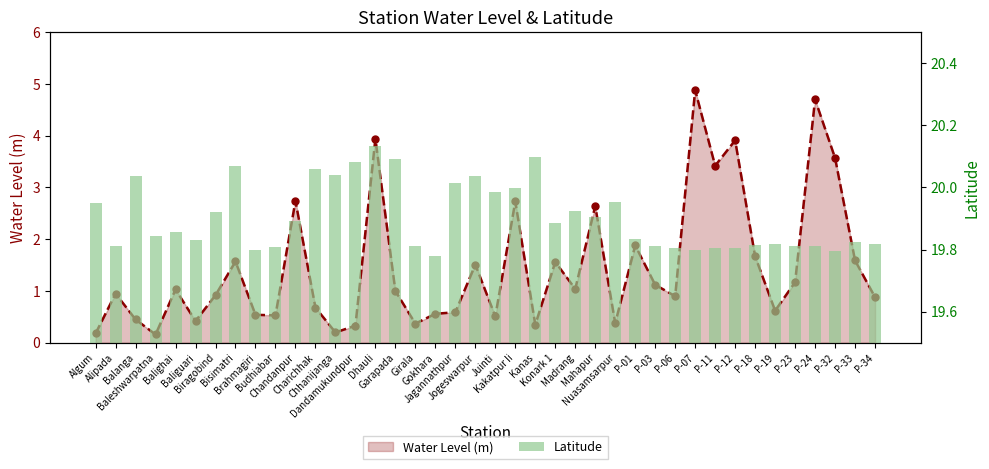

Rank the series at Nuasamsarpur from highest to lowest value.

Latitude, Water Level (m)